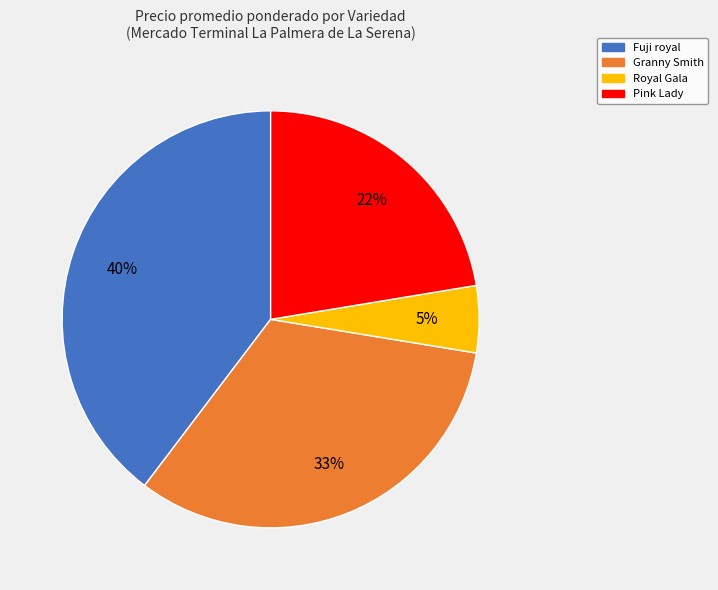

How many slices are in this pie chart?

4